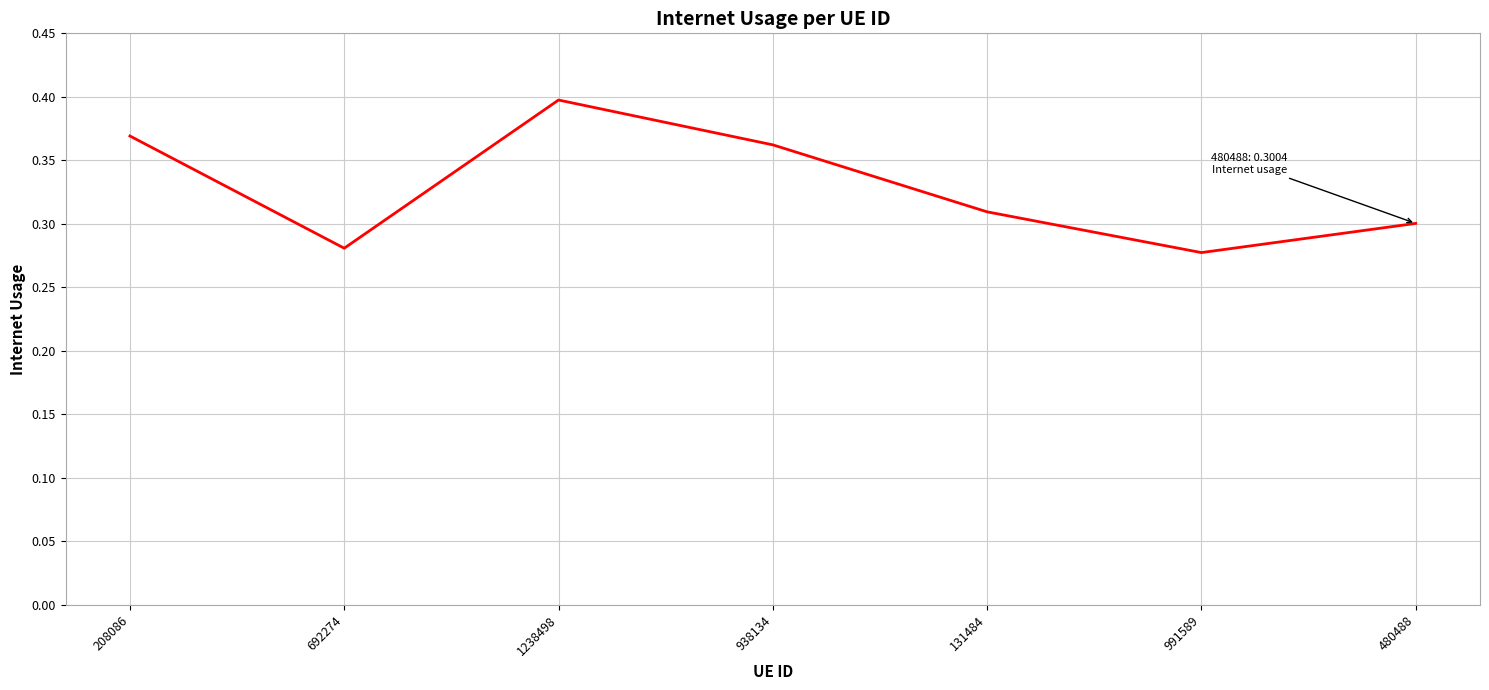

The chart shows a value of 0.5 at 938134. True or false?

False